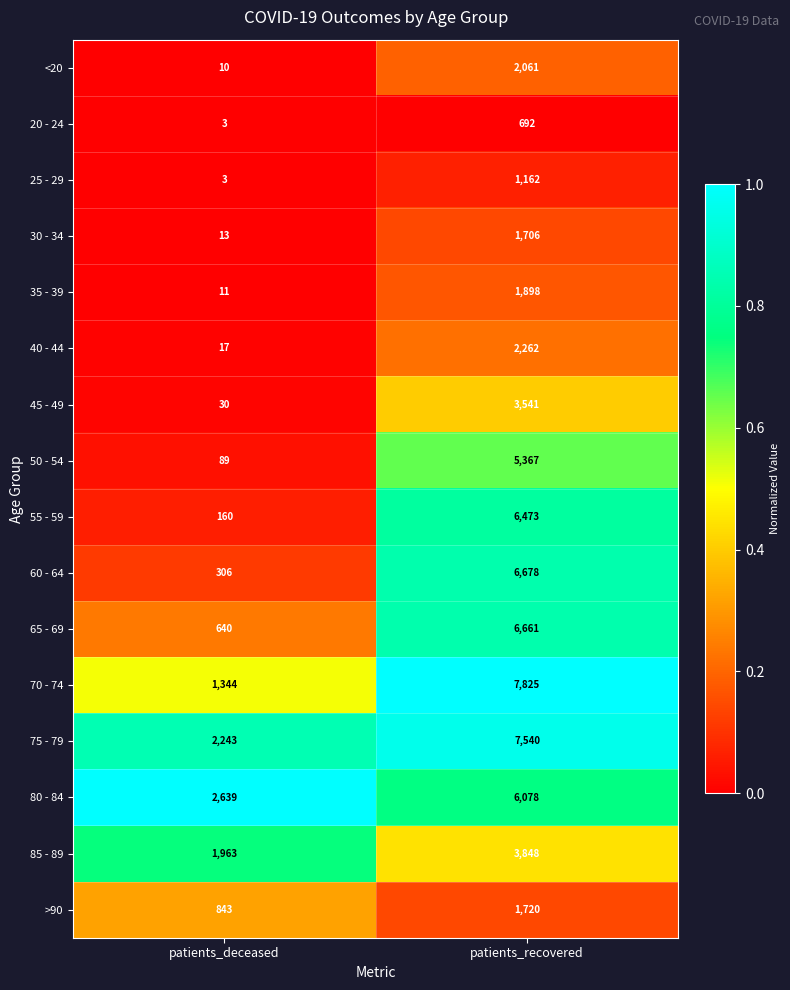

What is the spread (max minus min) of values at patients_recovered?

7133